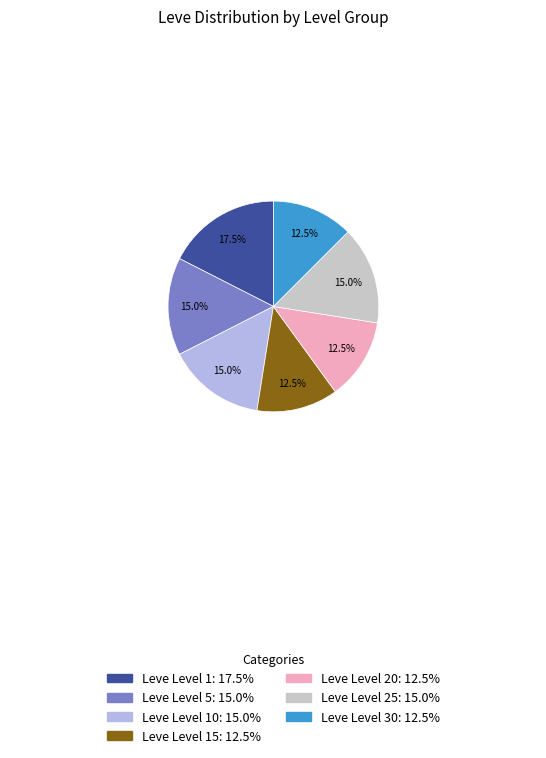

Is there any slice that represents more than half of the pie?

No